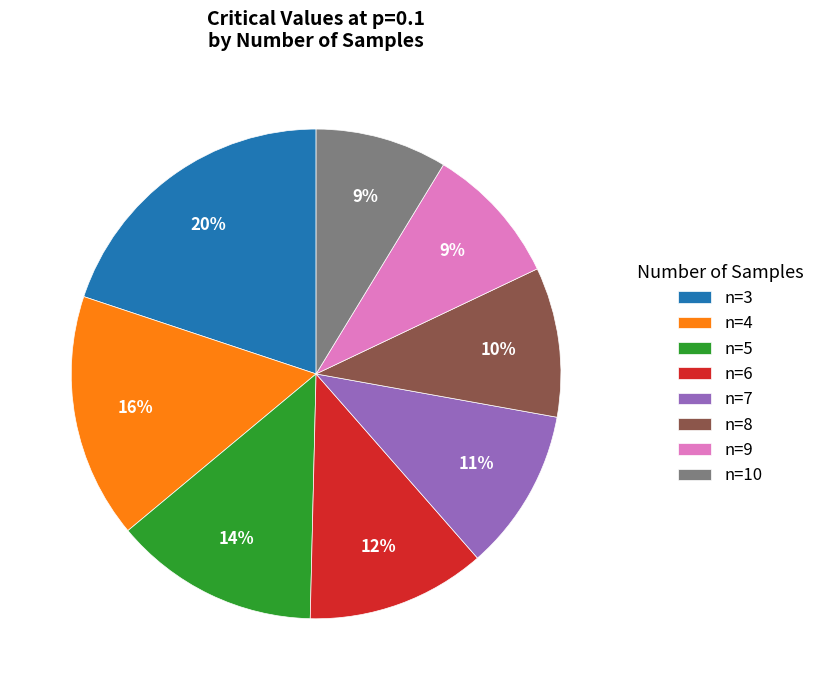

What is the largest slice in the pie chart?

n=3